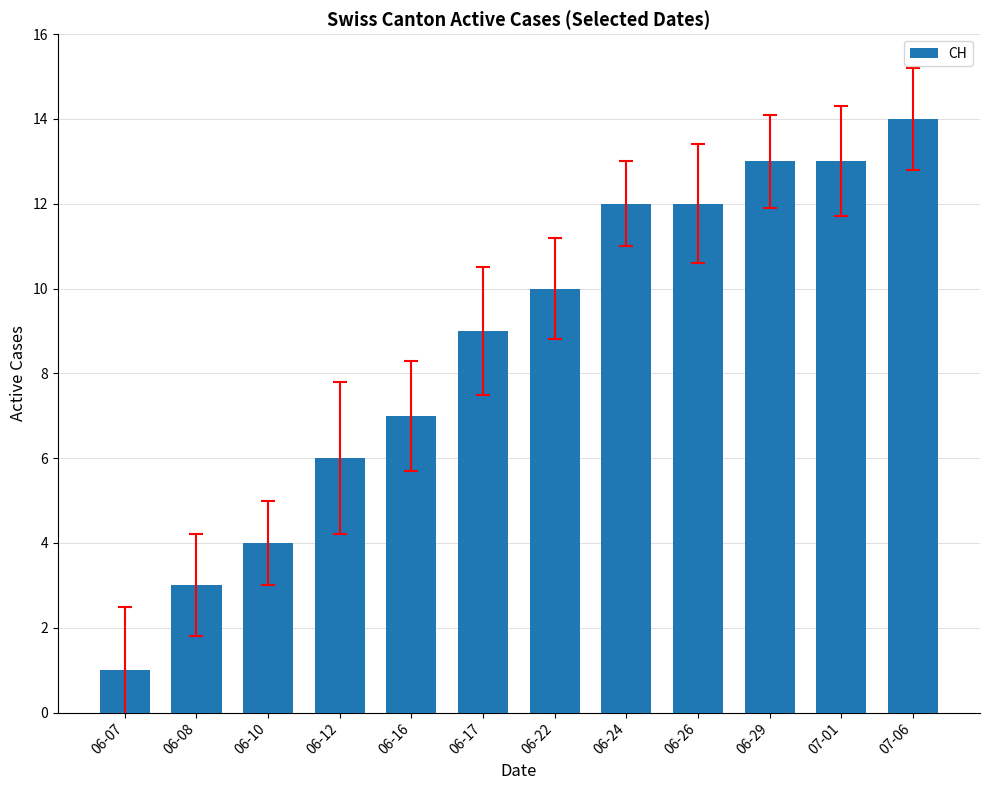

How many values are below 10?

6